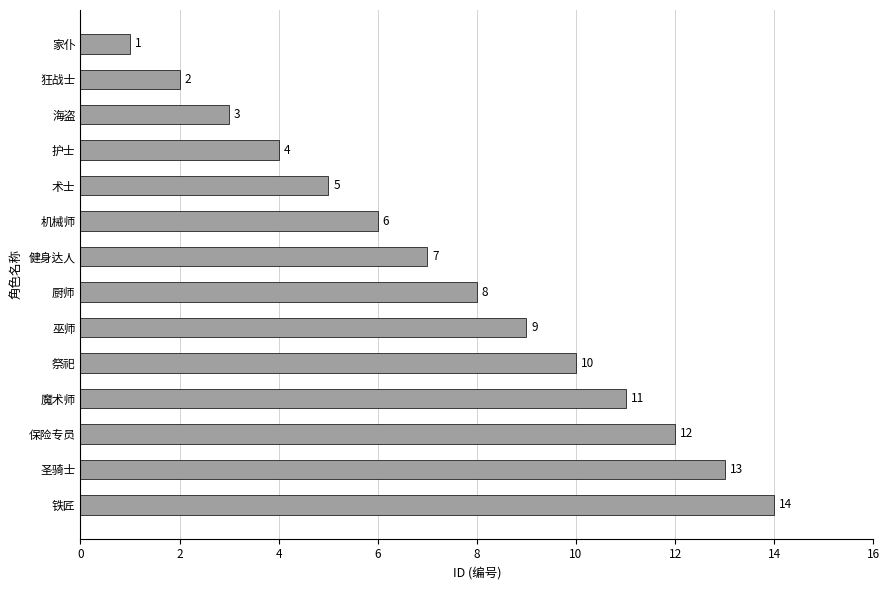

What is the difference between the values at 圣骑士 and 海盗?

10